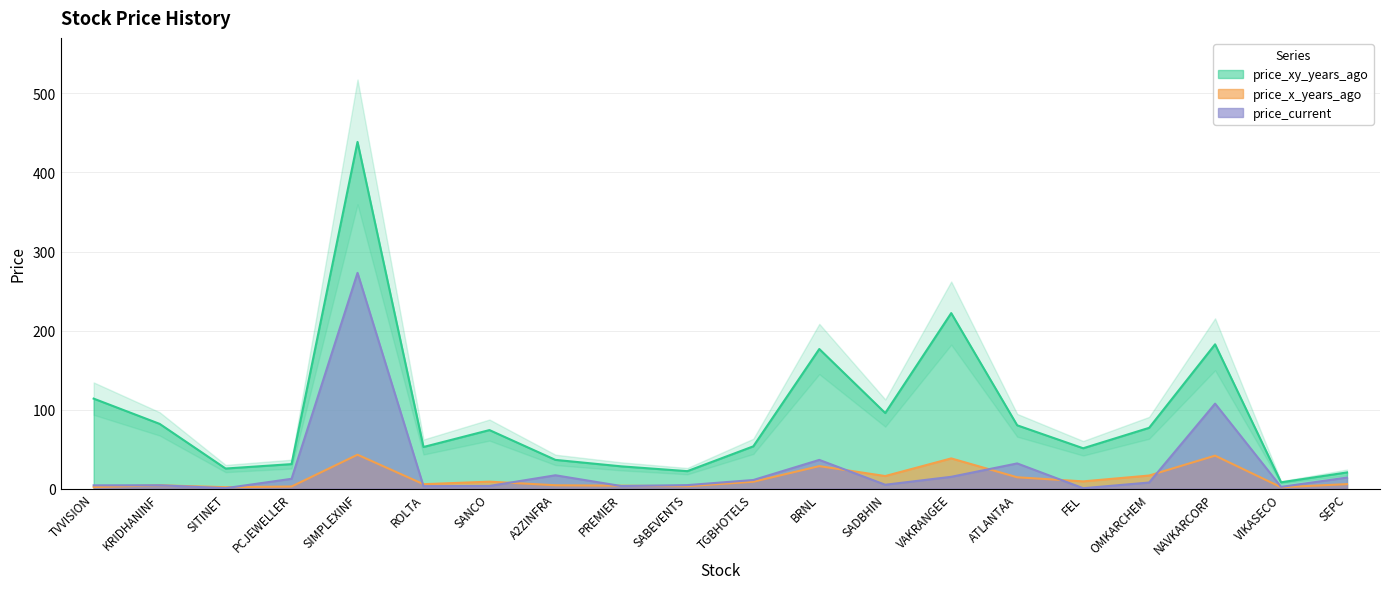

At which category is the sum across all series the highest?

SIMPLEXINF